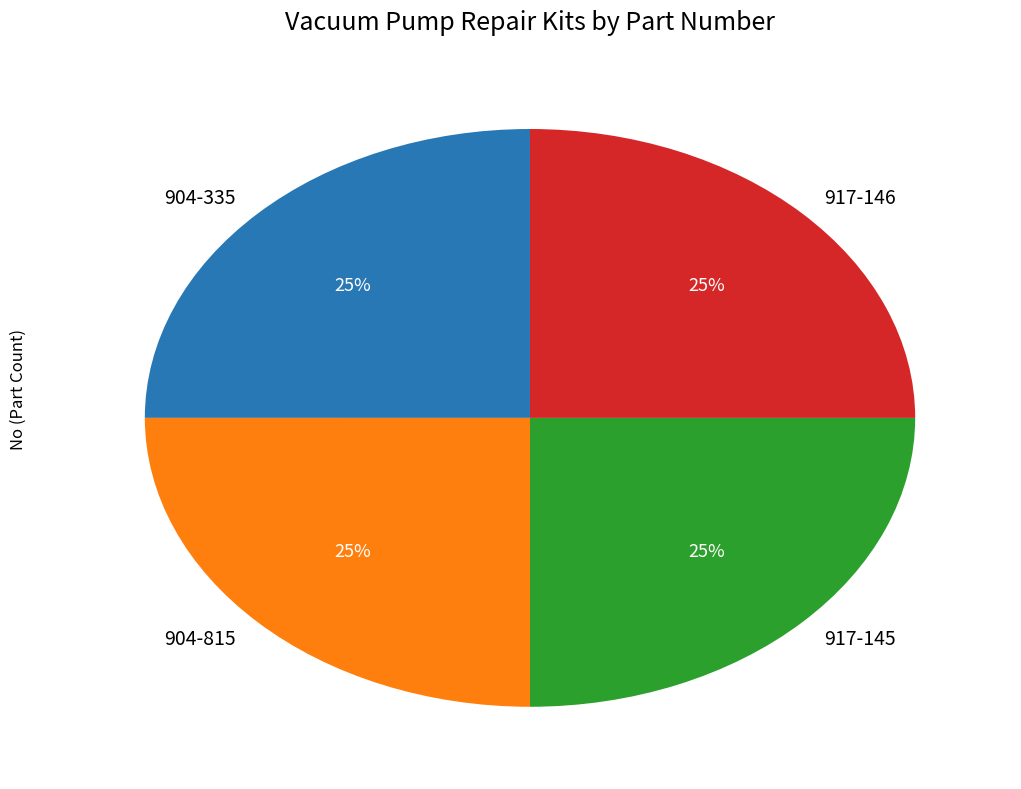

Count the number of slices in the pie.

4